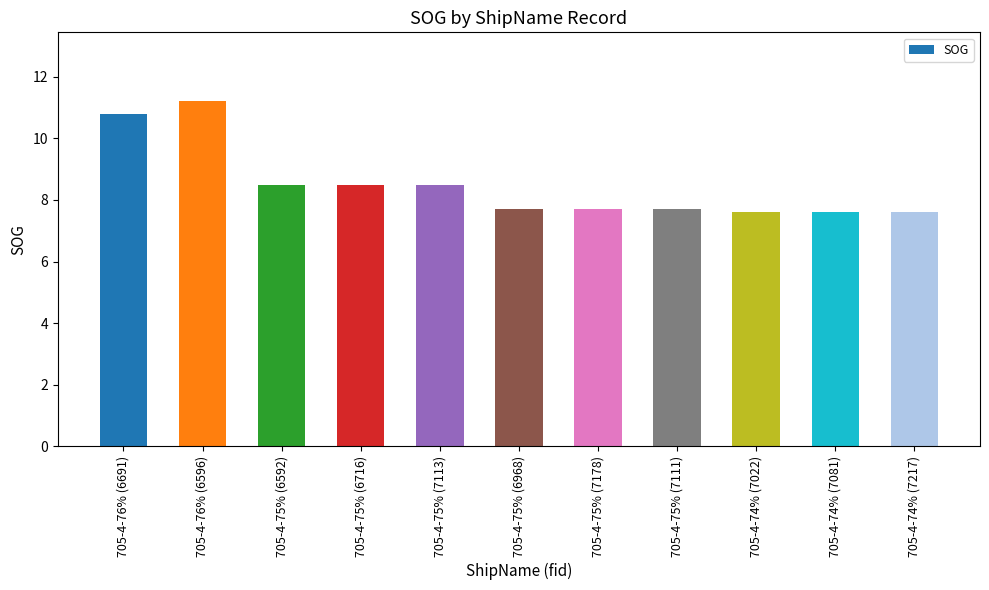

True or false: the data shows 7.7 at 705-4-75% (7178).

True